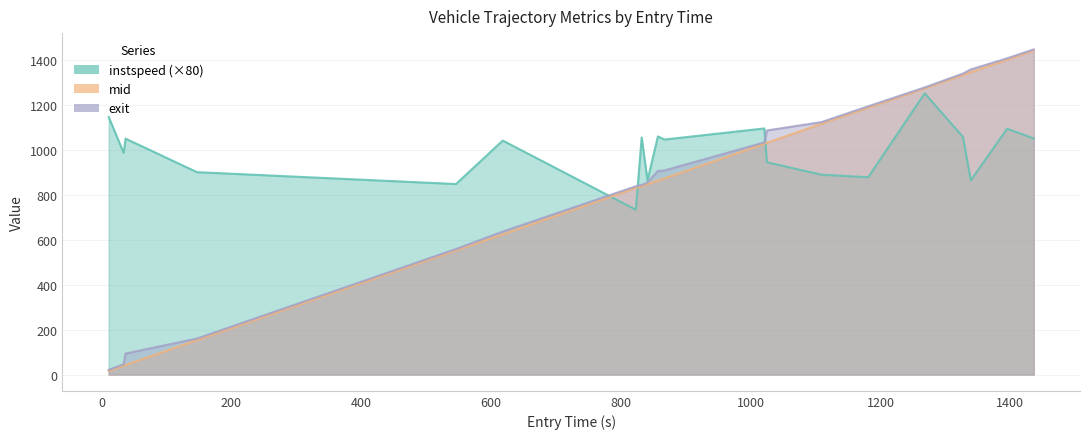

How many distinct data groups are displayed?

3